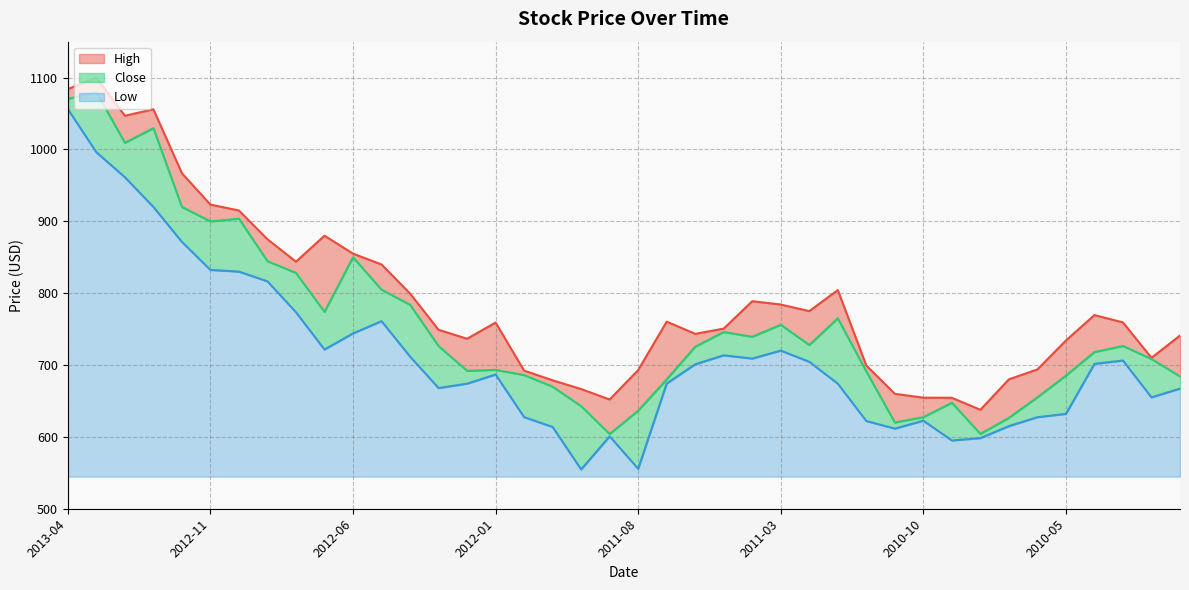

How many lines are shown in the chart?

3